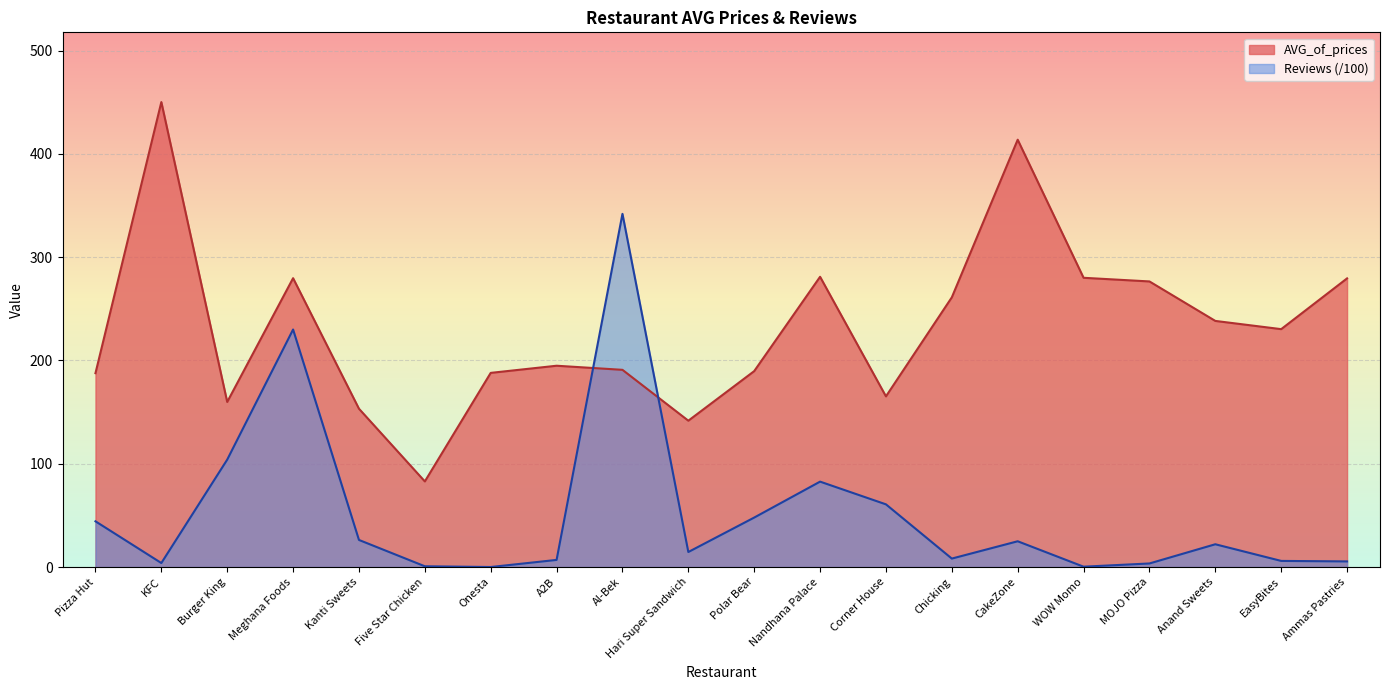

How many positive values does the Reviews series have?

19